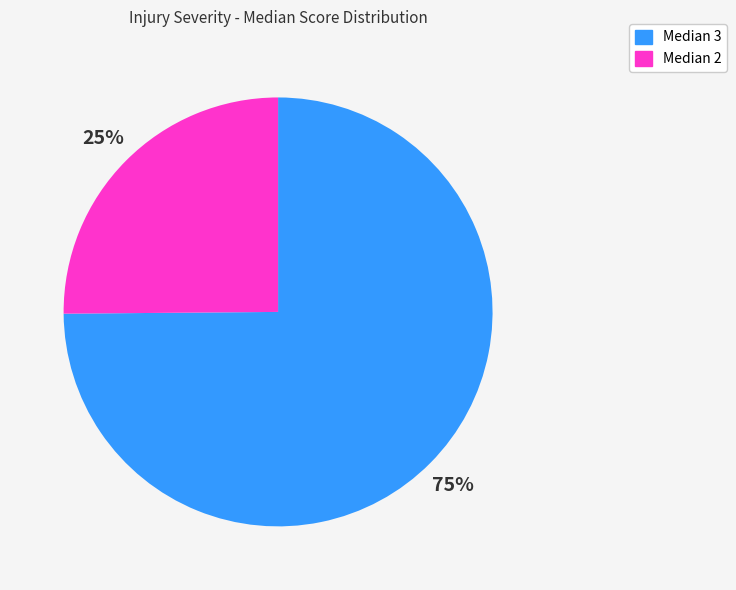

To the nearest percent, what is the difference between the largest and smallest slice percentages?

50%